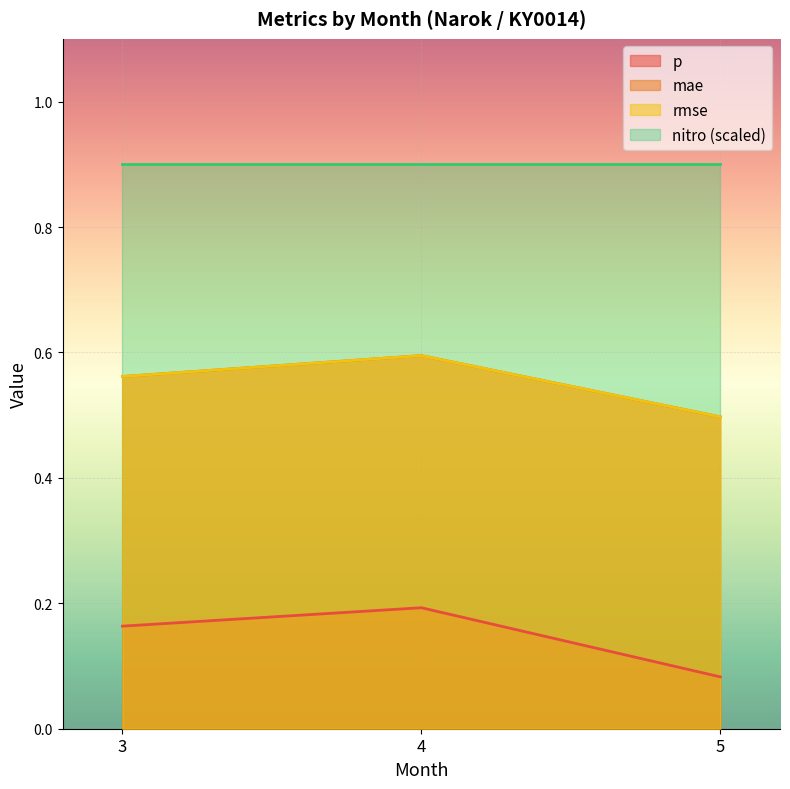

List the labels in order of rmse value, largest first.

4, 3, 5